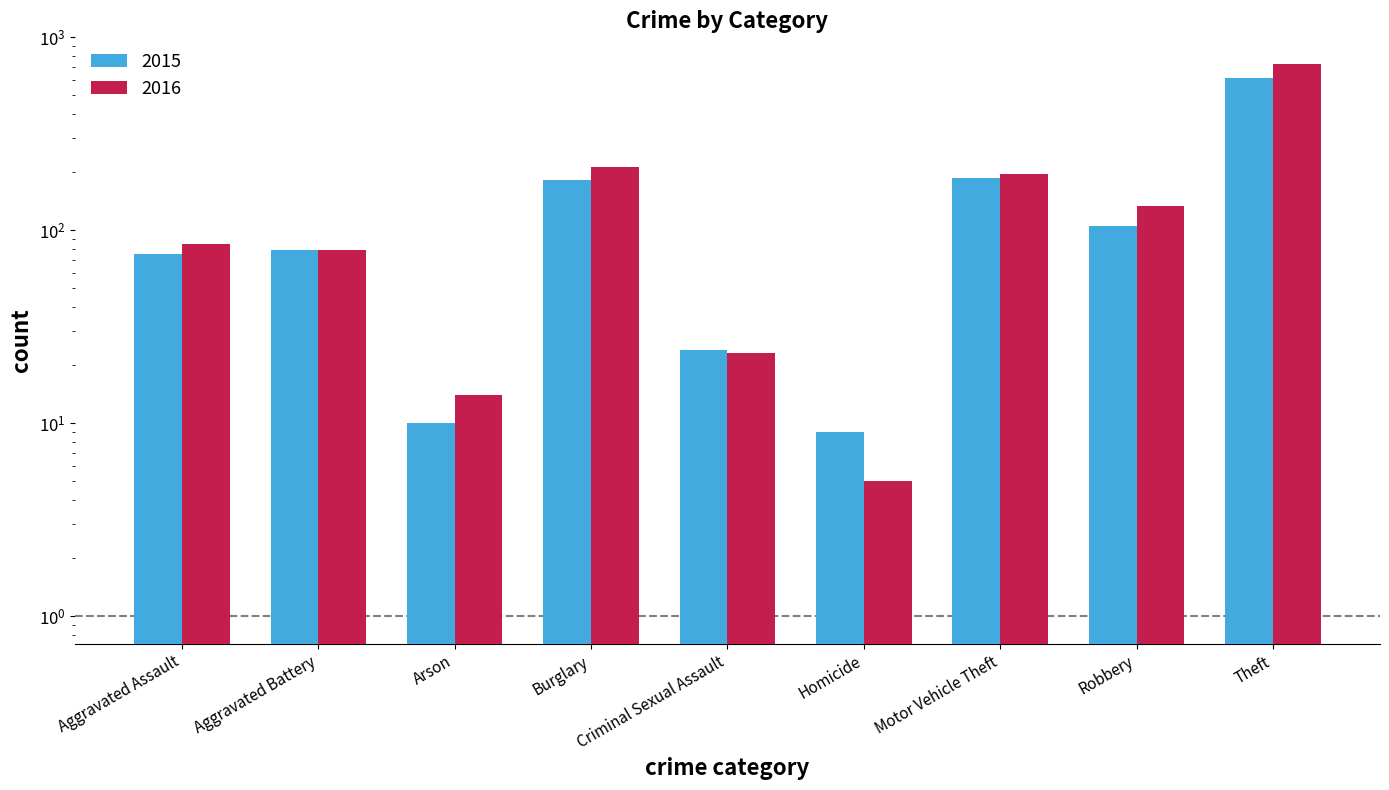

Between Aggravated Battery and Robbery, which is larger?

Robbery